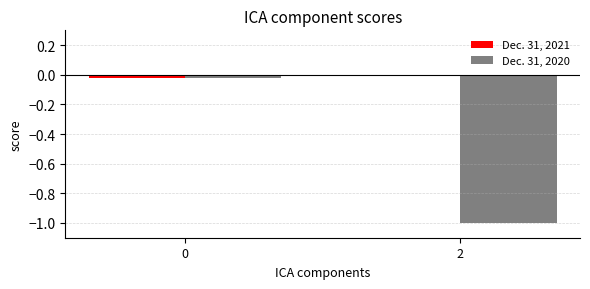

Which series has the largest total across all categories?

Dec. 31, 2021